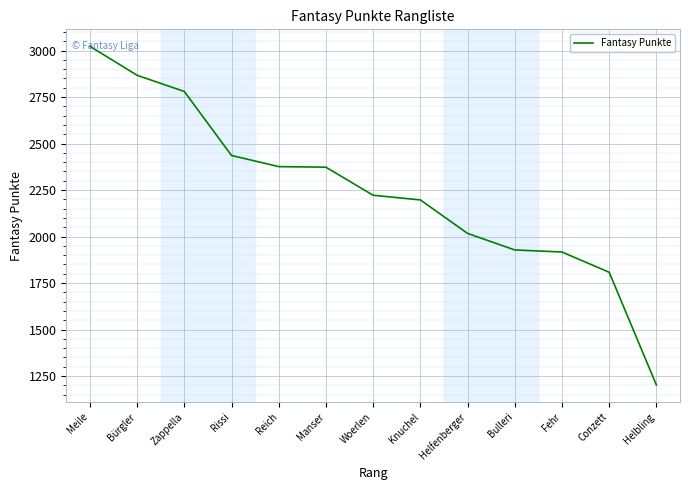

What is the difference between the values at Rissi and Knuchel?

239